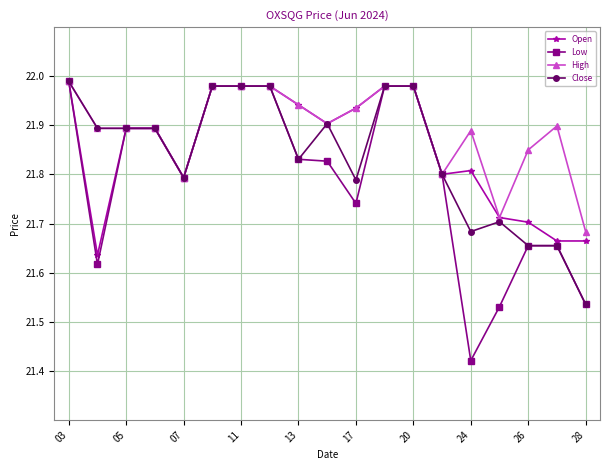

Which series has the largest range (max minus min)?

Low